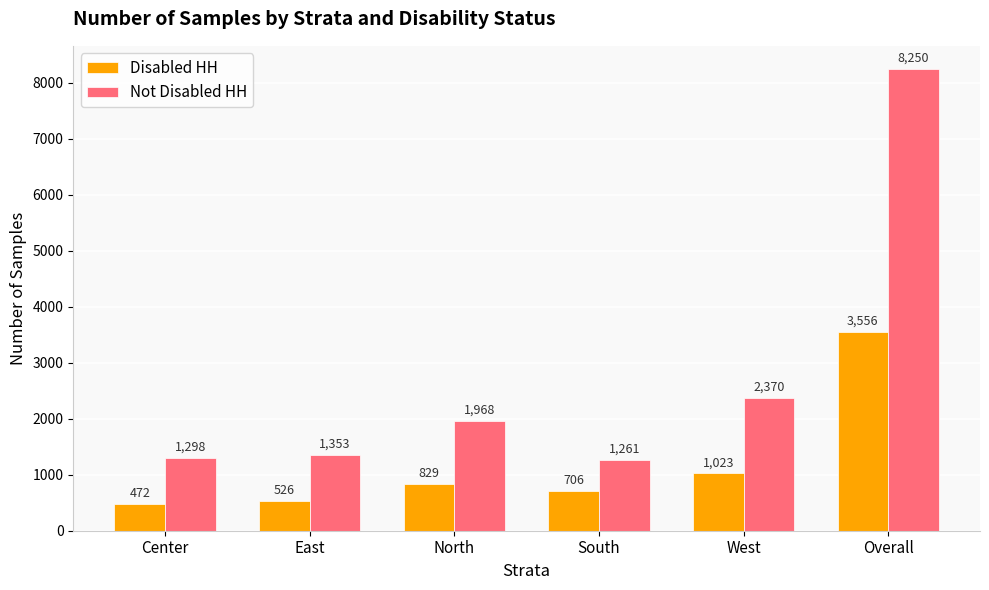

Reading left to right, what are all the values shown in this chart?

Disabled HH: Center=472	East=526	North=829	South=706	West=1023	Overall=3556
Not Disabled HH: Center=1298	East=1353	North=1968	South=1261	West=2370	Overall=8250